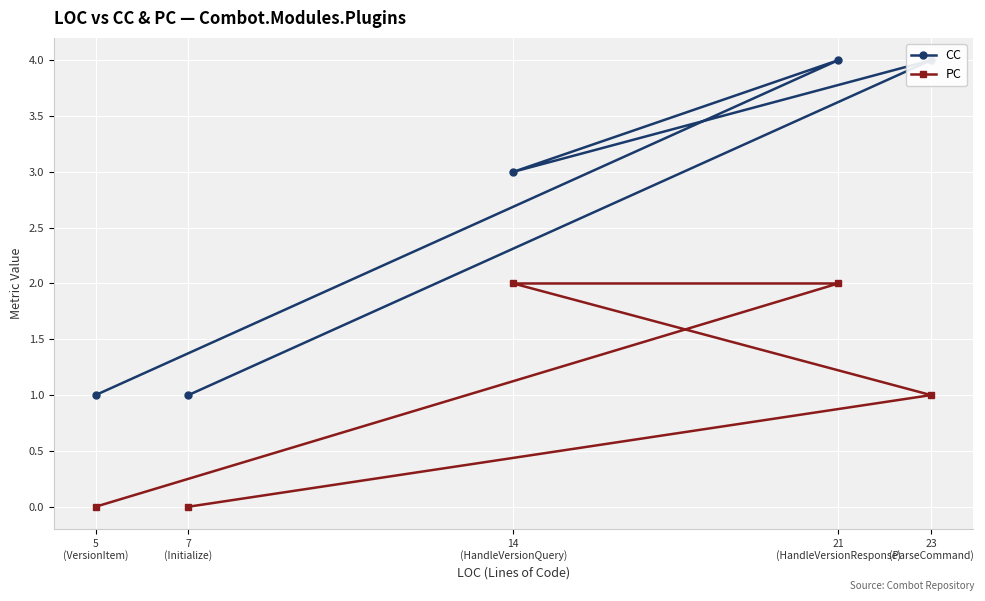

Reading left to right, what are all the values shown in this chart?

CC: 7
(Initialize)=1	23
(ParseCommand)=4	14
(HandleVersionQuery)=3	21
(HandleVersionResponse)=4	5
(VersionItem)=1
PC: 7
(Initialize)=0	23
(ParseCommand)=1	14
(HandleVersionQuery)=2	21
(HandleVersionResponse)=2	5
(VersionItem)=0